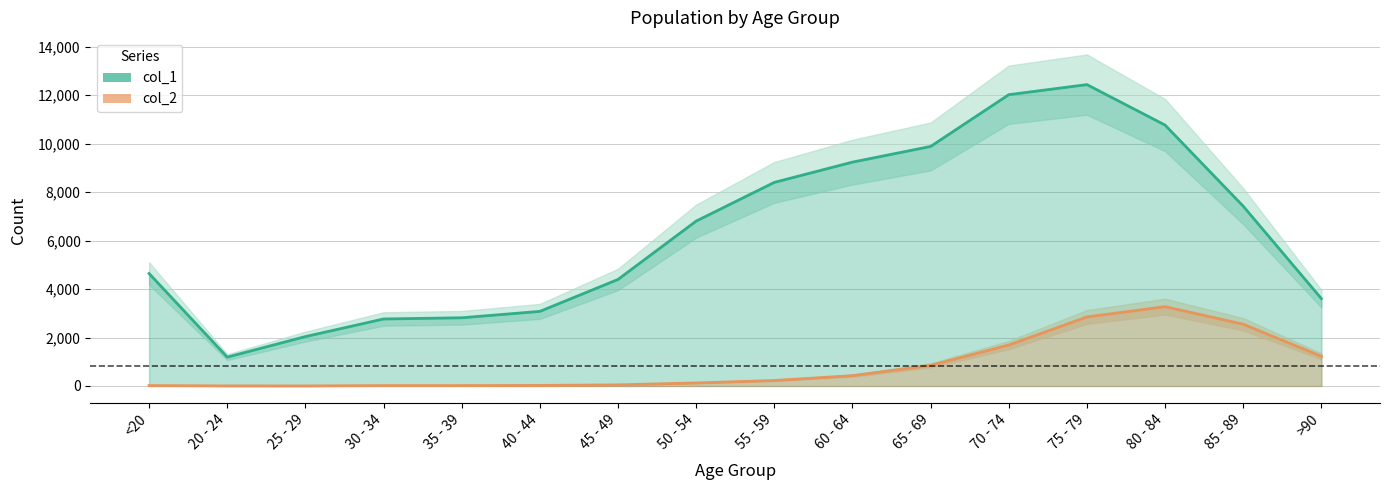

How many data points in col_2 are above 227?

7